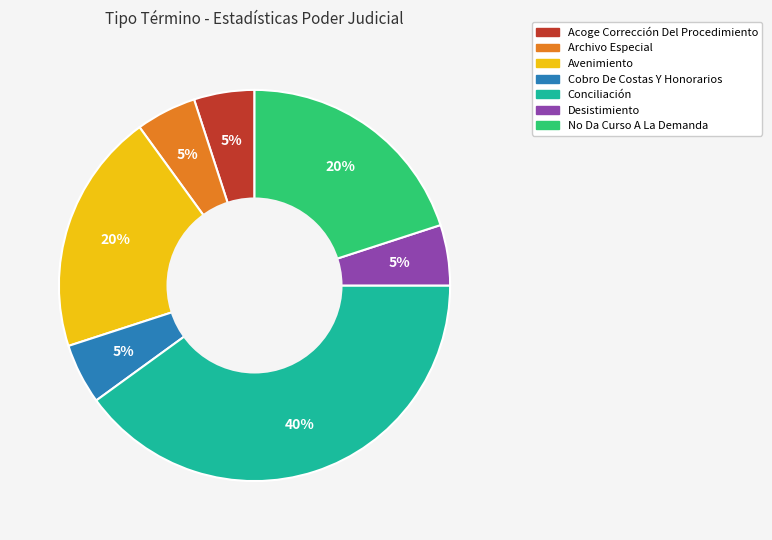

Is the sum of Cobro De Costas Y Honorarios and Desistimiento greater than half?

No